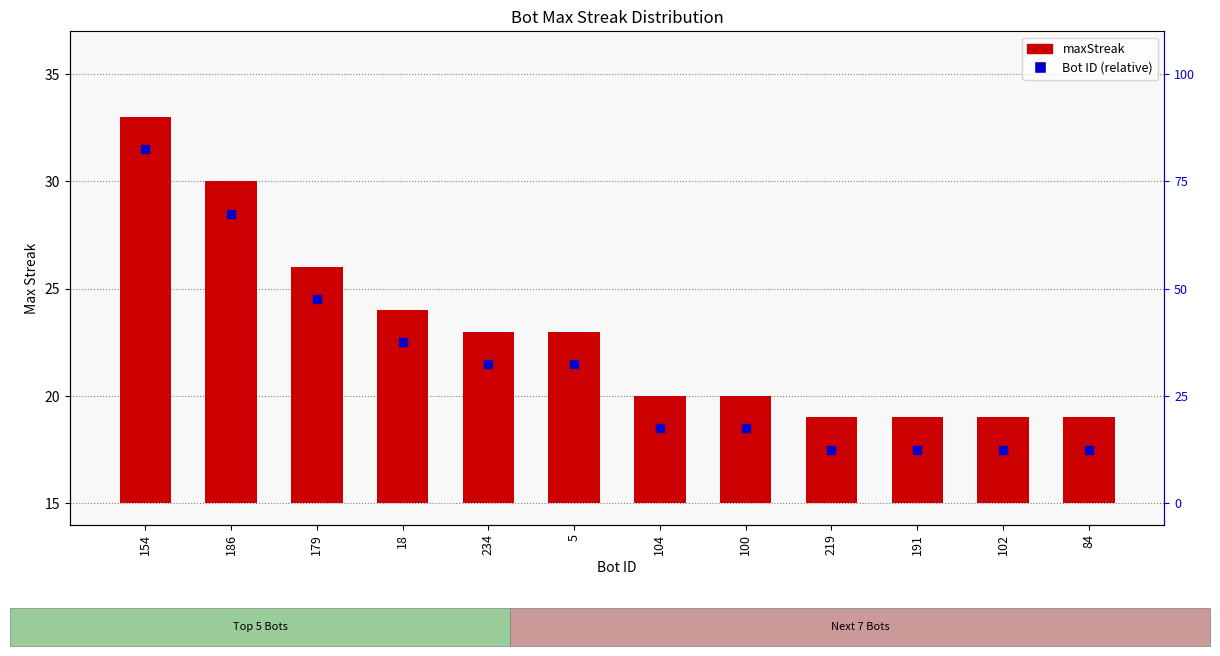

Is the value of Bot ID (relative) at 179 greater than the value of maxStreak at 18?

Yes